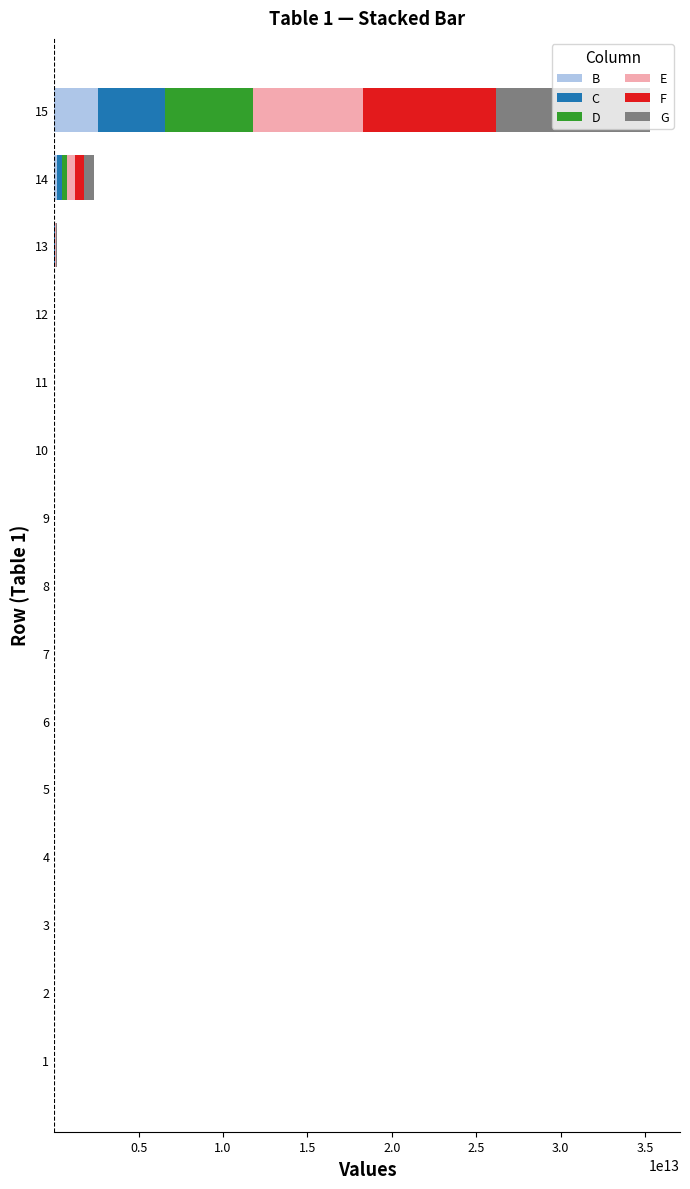

At which category is the sum across all series the highest?

15